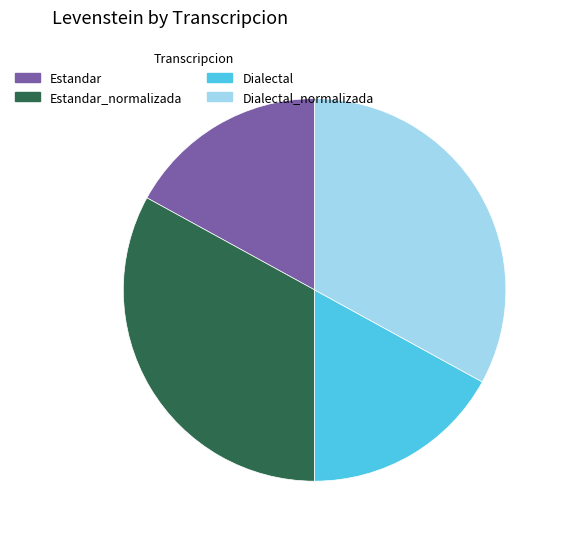

What is the ratio of the value at Dialectal to the value at Estandar_normalizada?

0.5